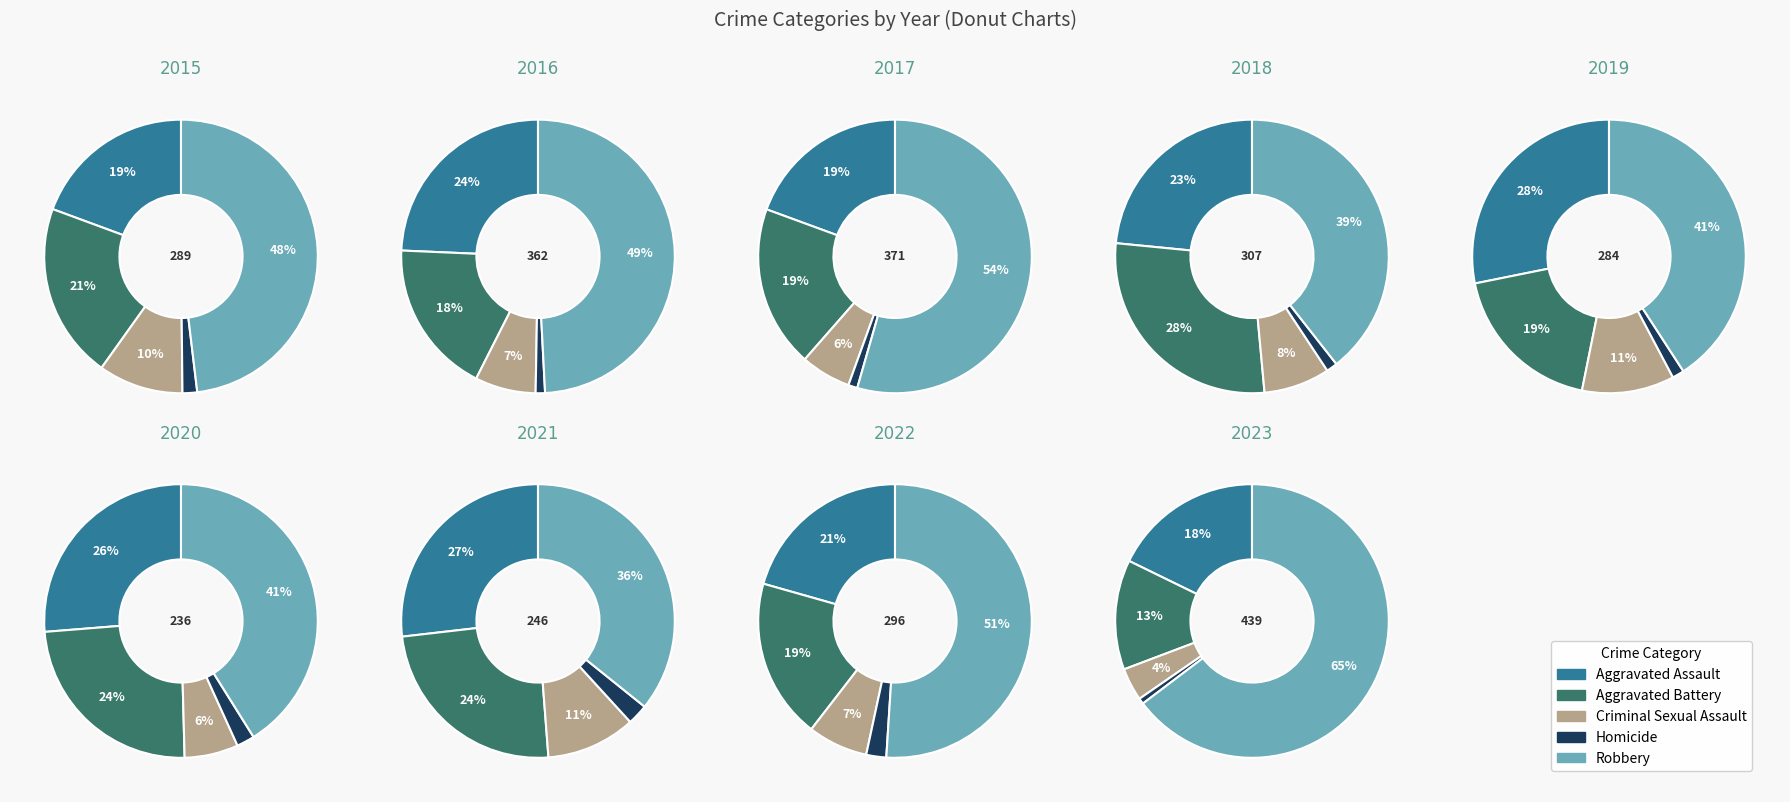

Is it true that 2017 is 18% of the pie?

False